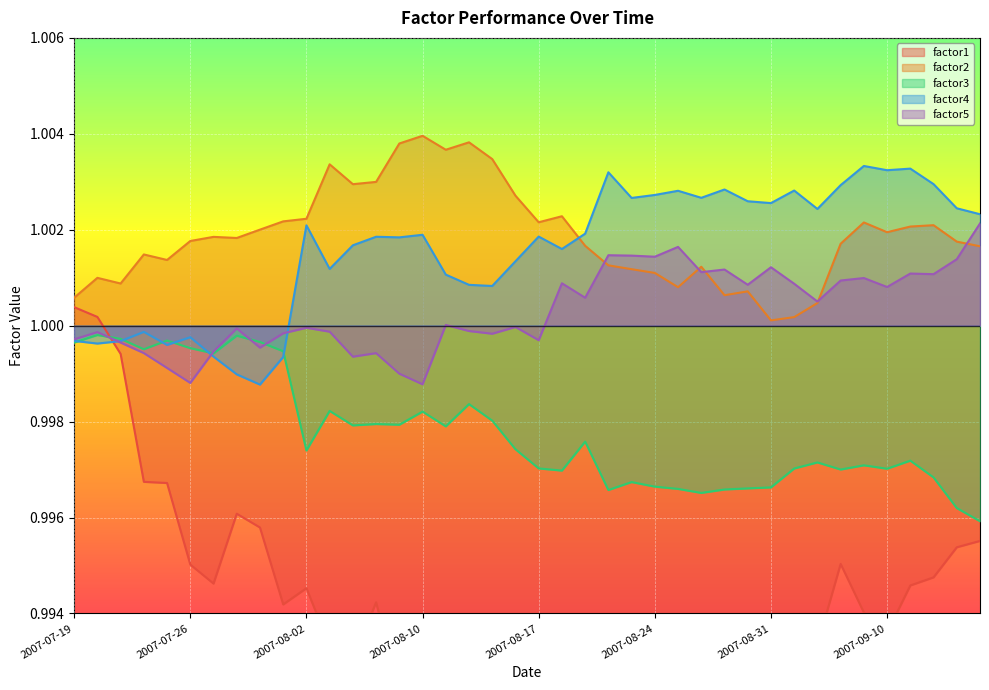

True or false: factor1 and factor2 cross at least once.

False